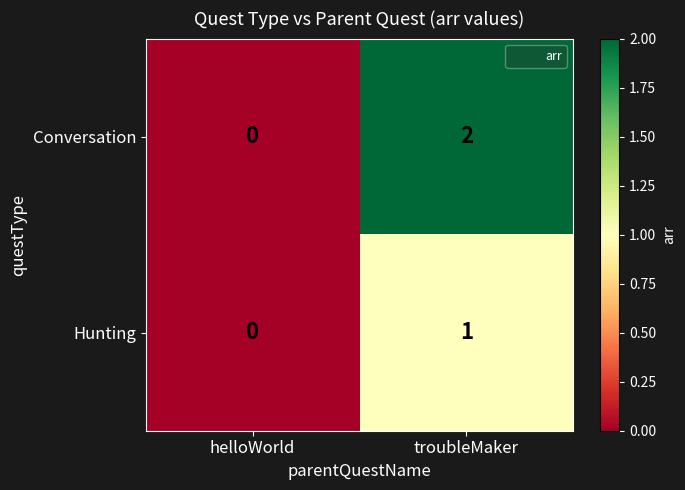

Which category has the highest value across all series?

troubleMaker